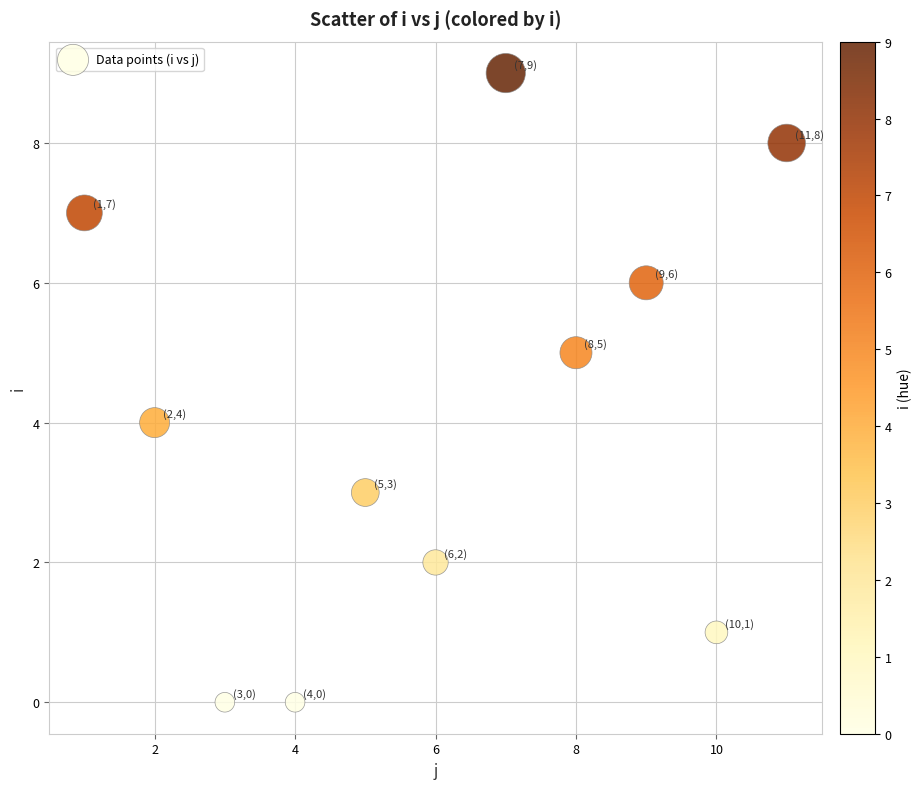

What is the average X value?

6